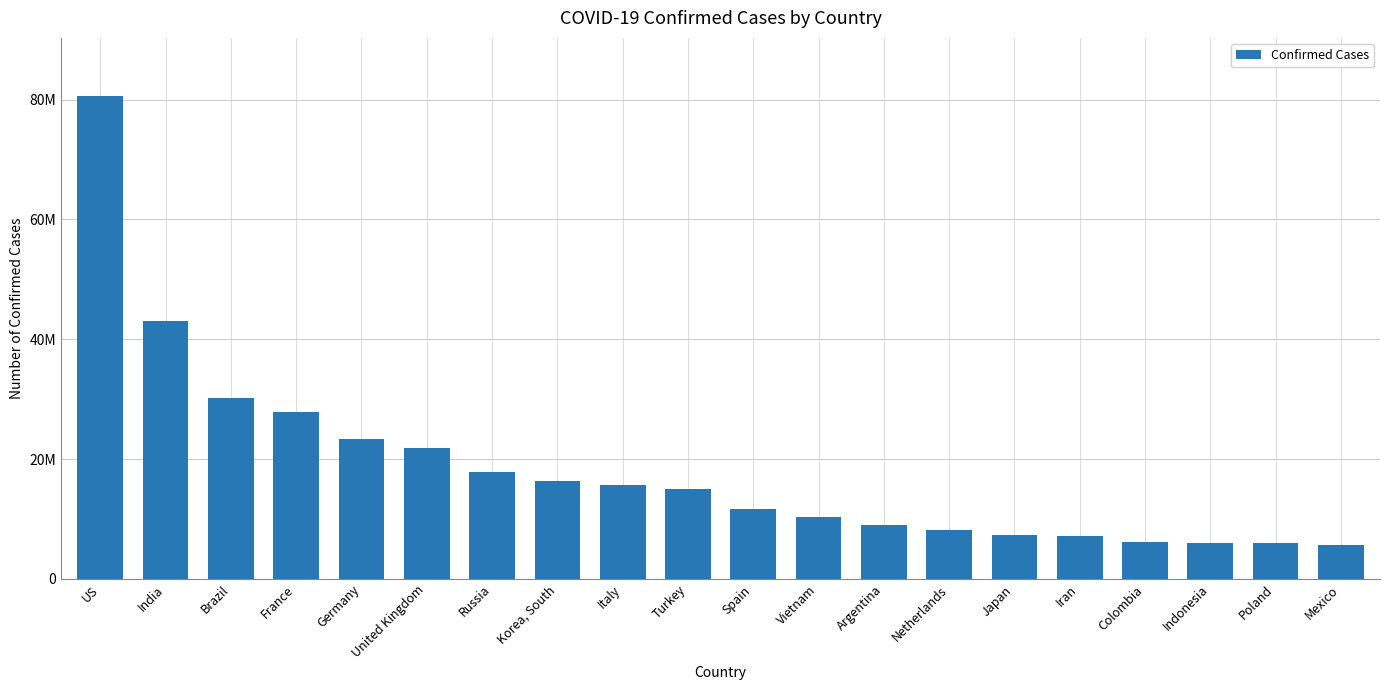

At which category does the chart reach its minimum across all series?

Mexico